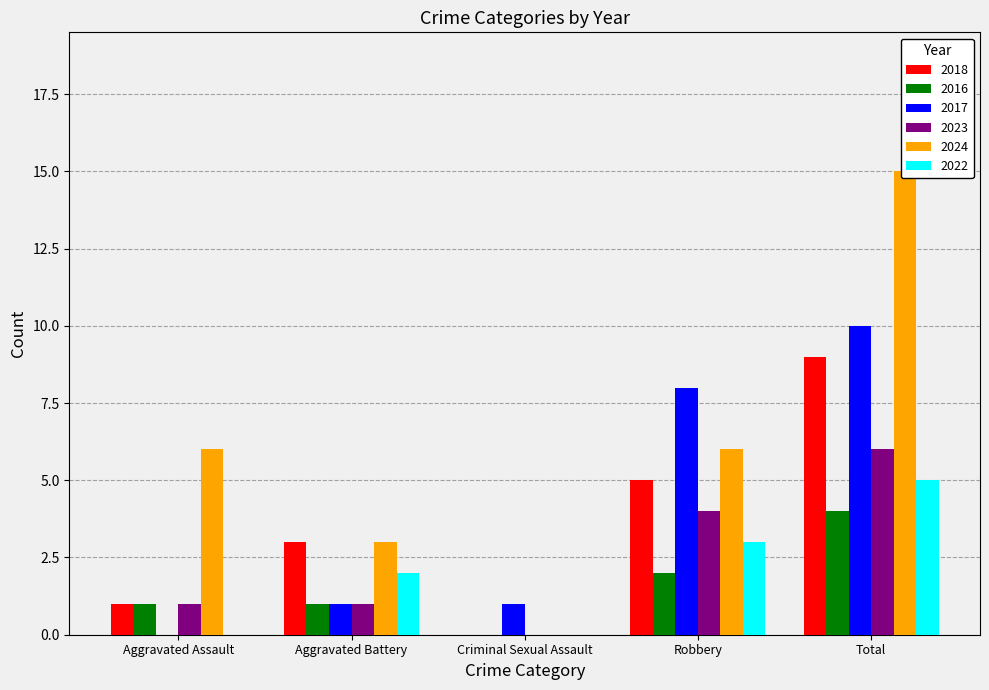

How many bars are there in total?

30